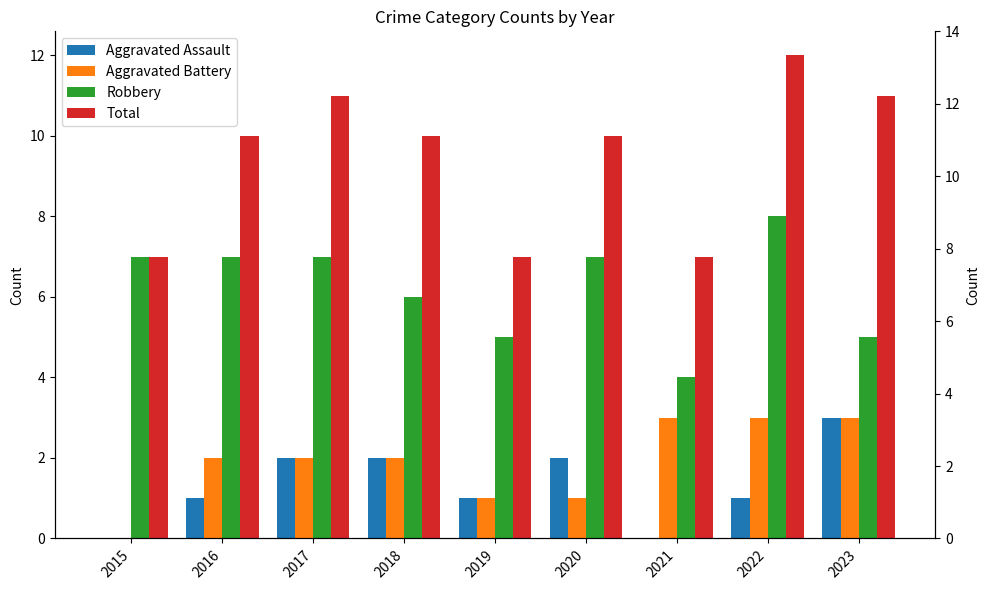

Rank the categories by Total value from highest to lowest.

2022, 2017, 2023, 2016, 2018, 2020, 2015, 2019, 2021